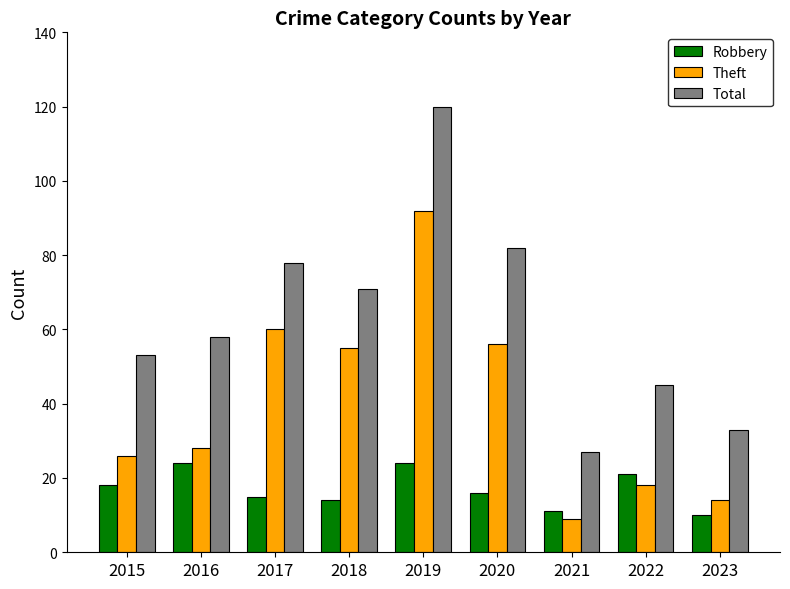

What is the sum of all Theft values?

358